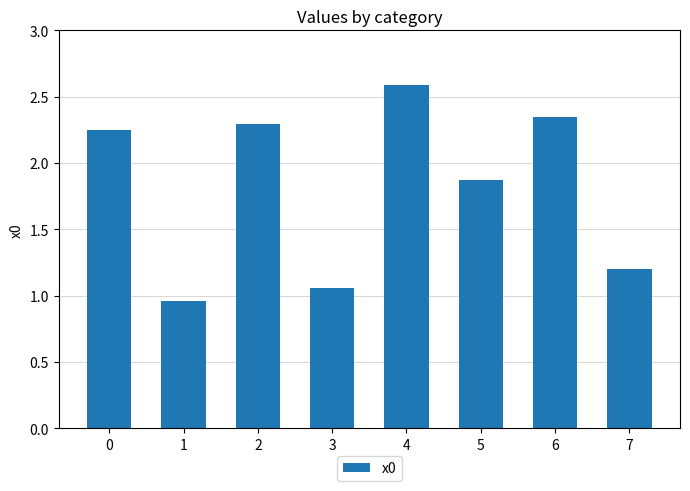

Which category has the highest value across all series?

4